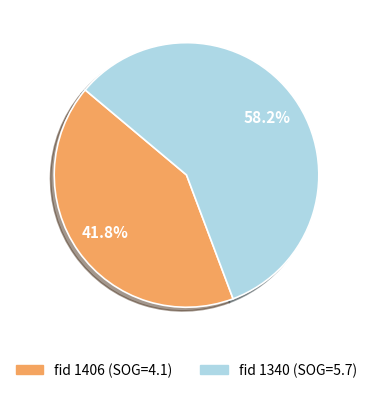

Is there a majority slice in this chart?

Yes